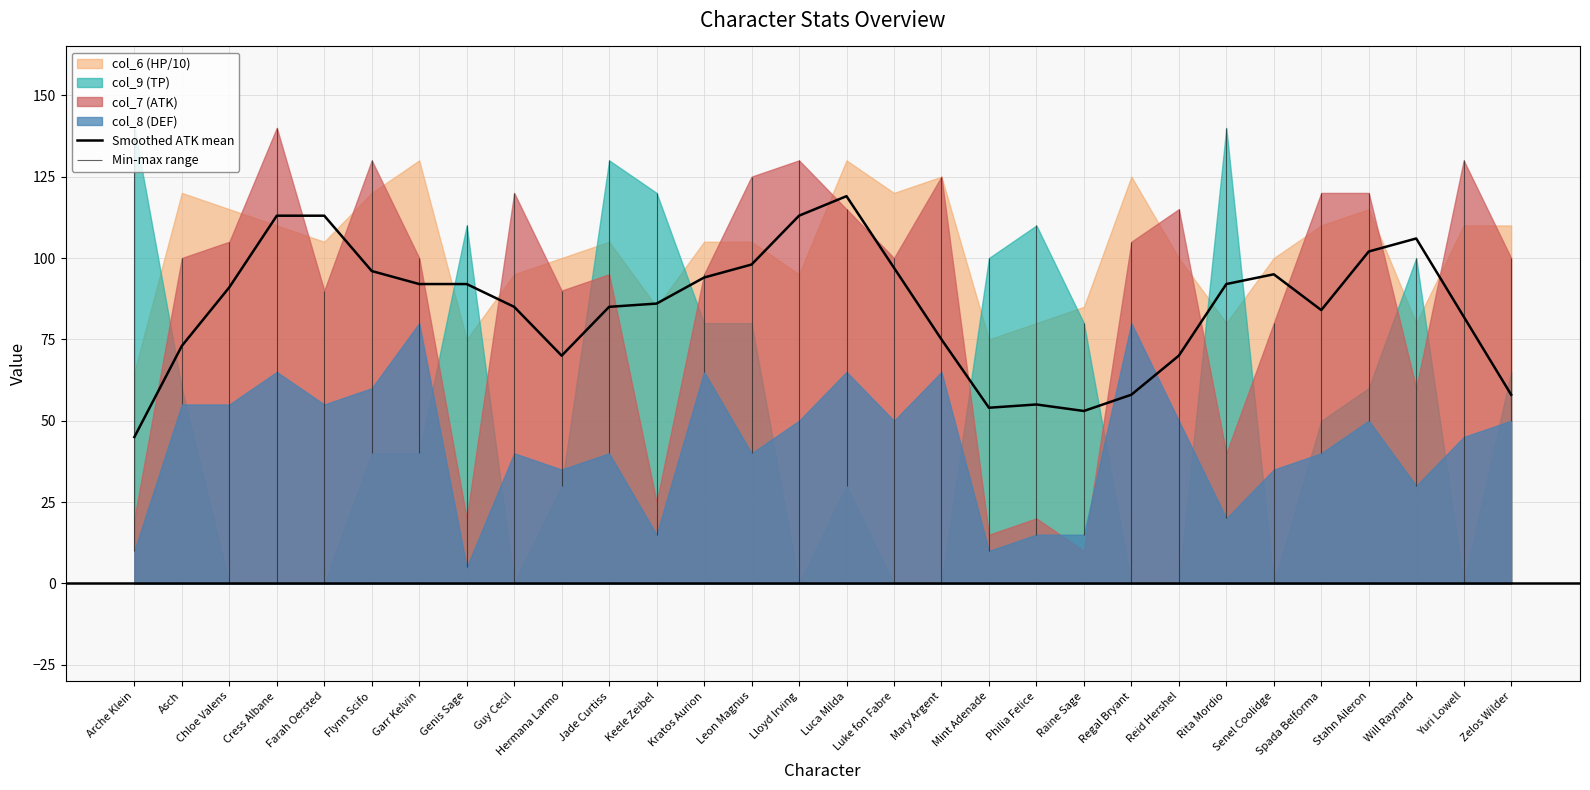

What is the sum of the values at Reid Hershel and Genis Sage?

162